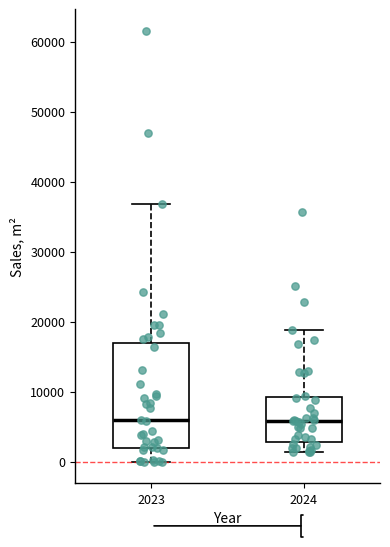

Reading left to right, transcribe this box plot: for each box, give where its median line is, the range the box spans, and where its two whiskers end, as read against the y-axis. The values are not printed on the chart, so give them approximately, as read against the axis.

2023: median 6000, box 2000 to 17000, whiskers 0 to 37000
2024: median 6000, box 3000 to 9000, whiskers 1000 to 19000